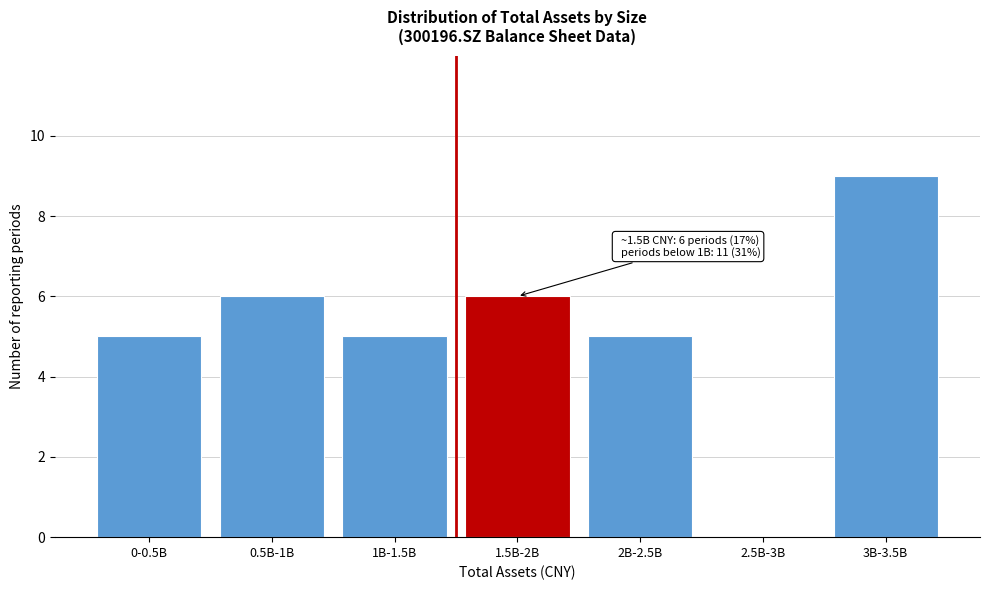

Reading left to right, list all the values displayed in this chart.

0-0.5B=5	0.5B-1B=6	1B-1.5B=5	1.5B-2B=6	2B-2.5B=5	2.5B-3B=0	3B-3.5B=9